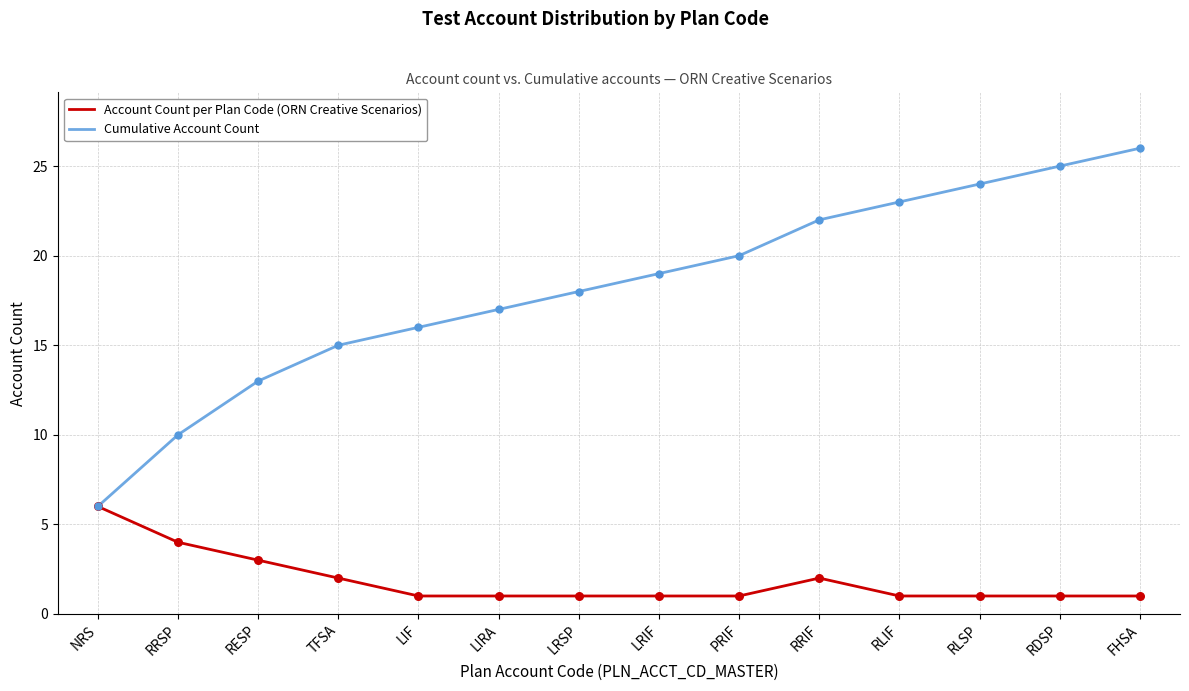

What are all the series names shown in the legend?

Account Count per Plan Code (ORN Creative Scenarios), Cumulative Account Count